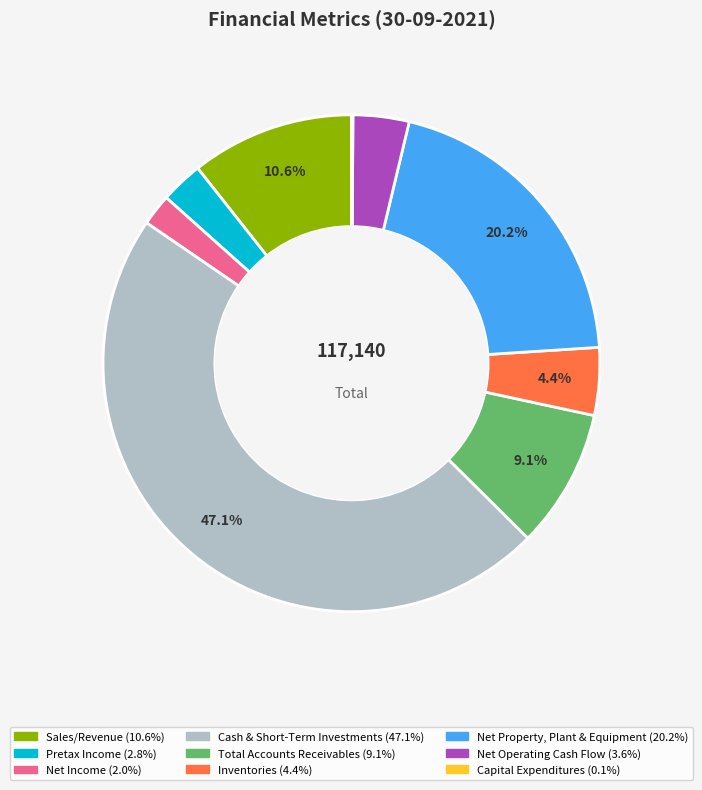

Which category has the biggest portion of the pie?

Cash & Short-Term Investments